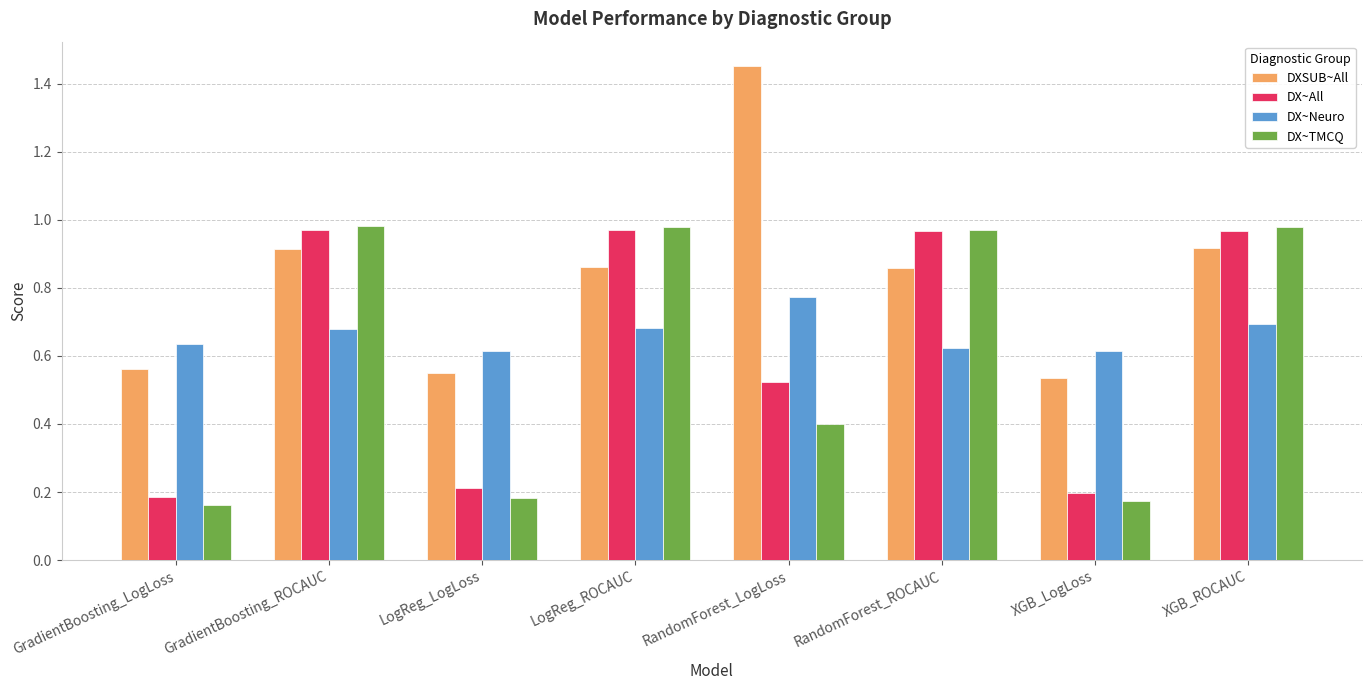

What is the sum of all DX~TMCQ values?

4.8